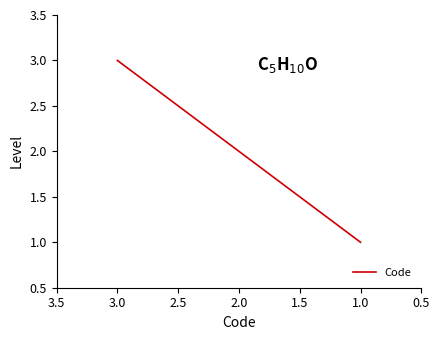

Which has a higher value, 2.0 or 3.0?

3.0